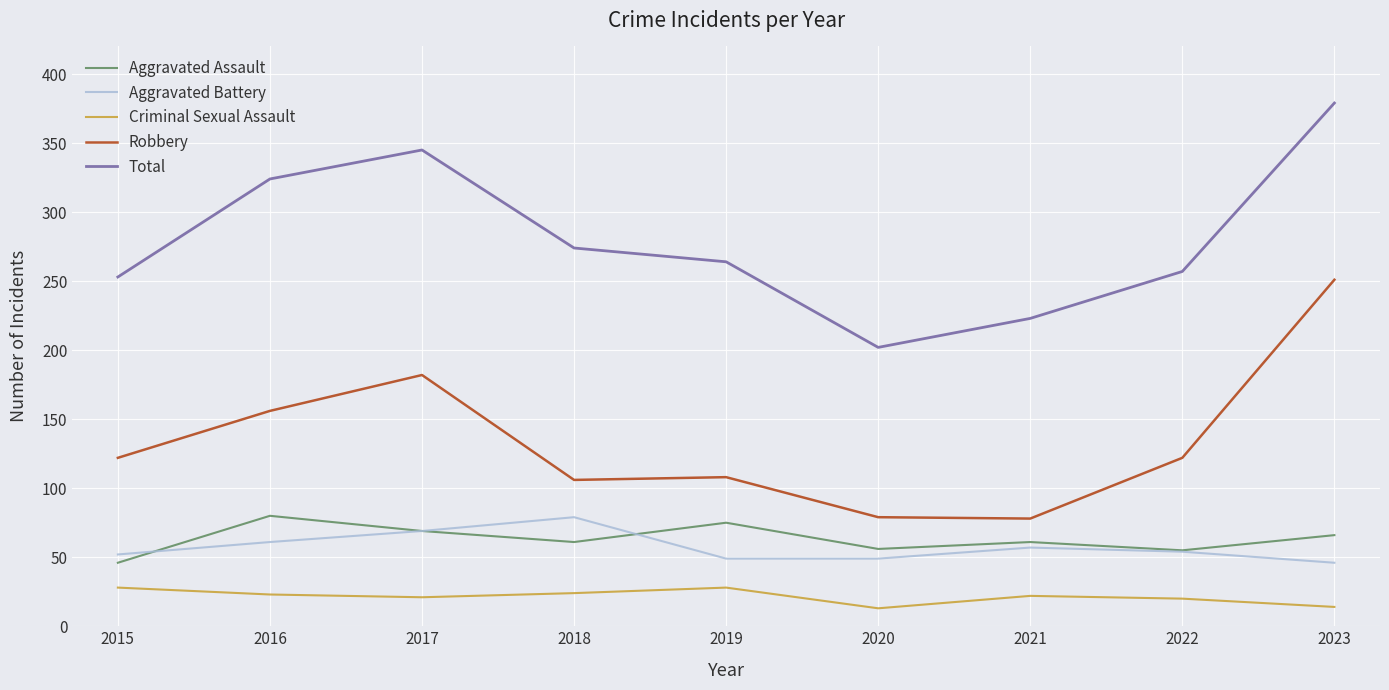

How many lines are shown in the chart?

5